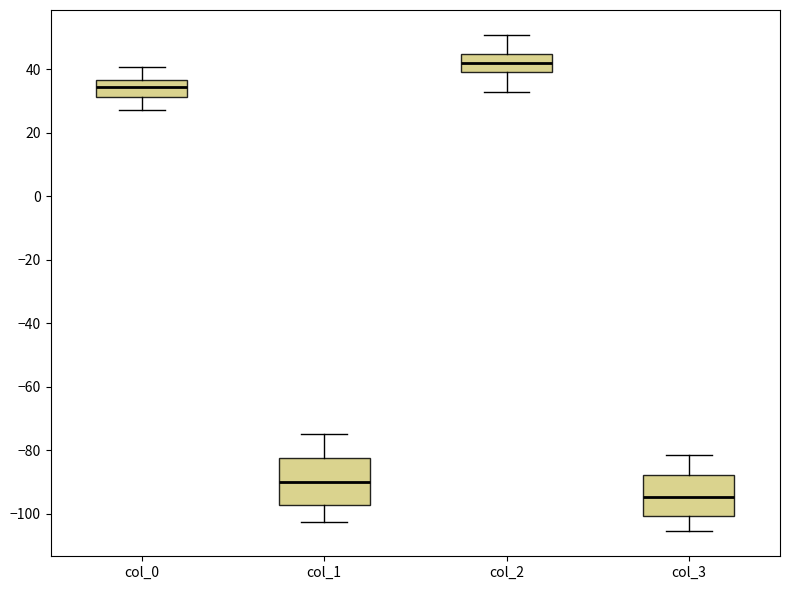

Reading left to right, read every box against the y-axis: the position of its median line, the range the box covers, and the ends of its whiskers. The values are not printed on the chart, so give them approximately, as read against the axis.

col_0: median 34, box 32 to 36, whiskers 28 to 40
col_1: median -90, box -98 to -82, whiskers -102 to -74
col_2: median 42, box 40 to 44, whiskers 32 to 50
col_3: median -94, box -100 to -88, whiskers -106 to -82